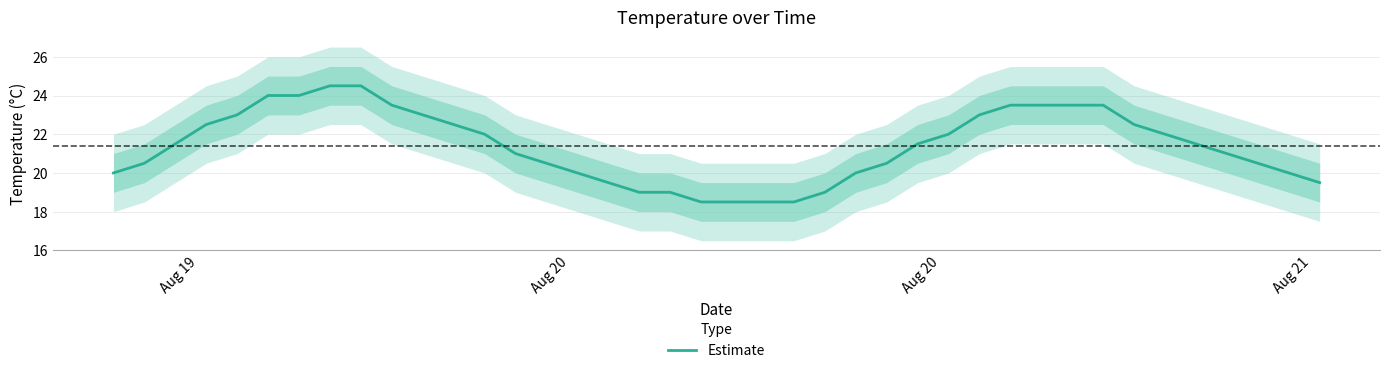

What is the minimum value for Estimate?

18.5